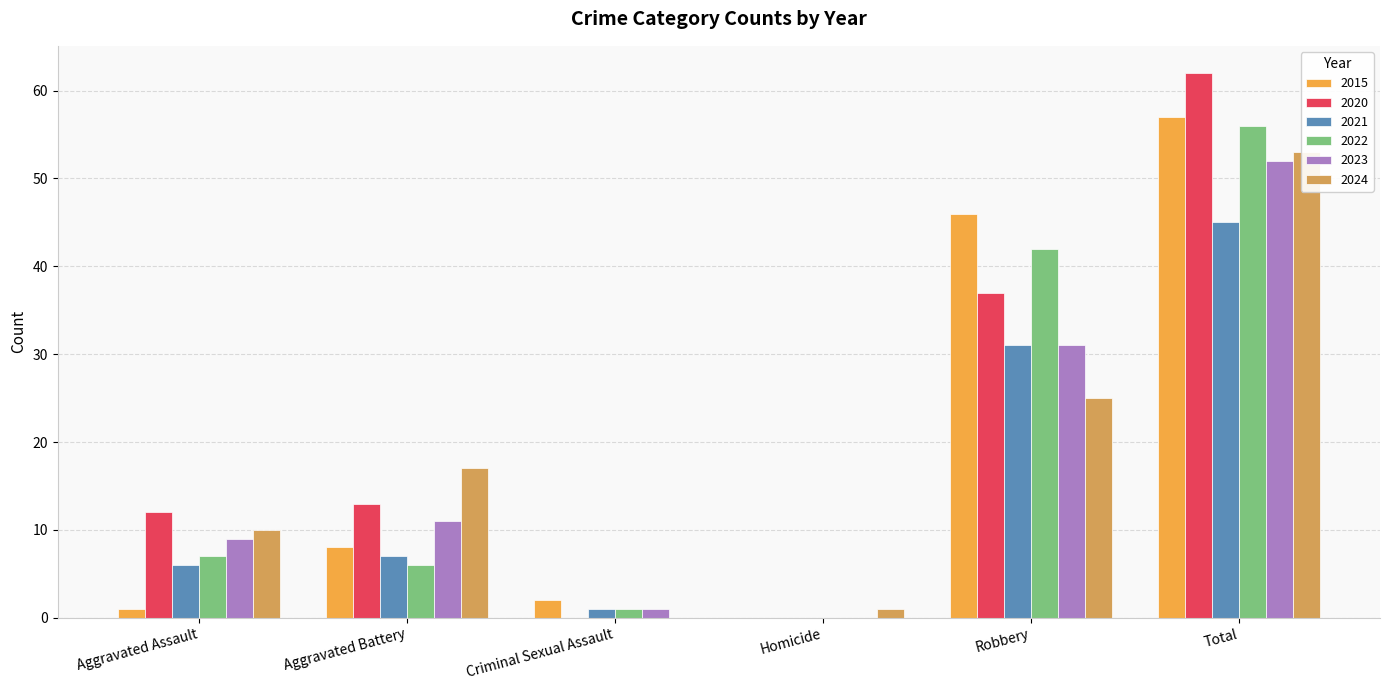

True or false: 2021 has a value of 45 at Total.

True